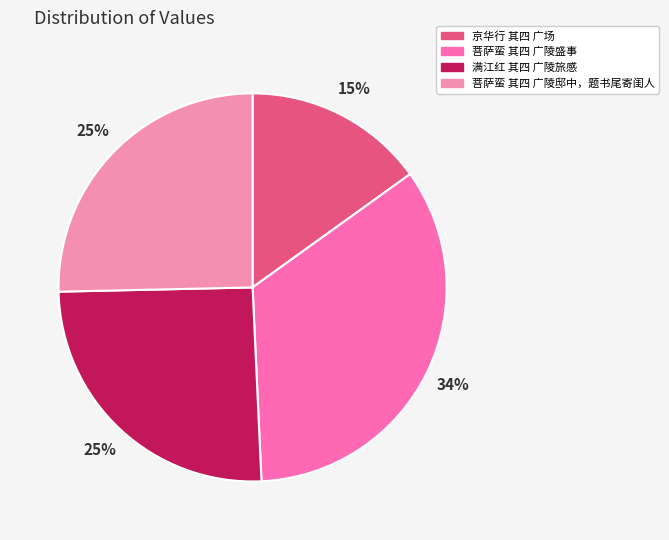

Is there a majority slice in this chart?

No